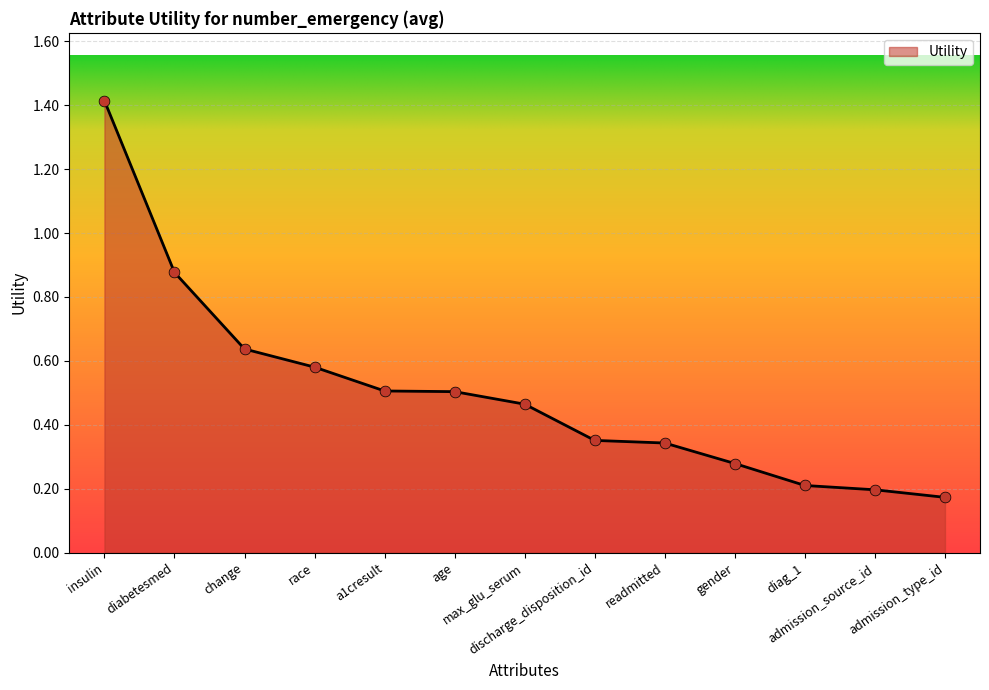

What is the change in value from a1cresult to admission_type_id?

-0.3